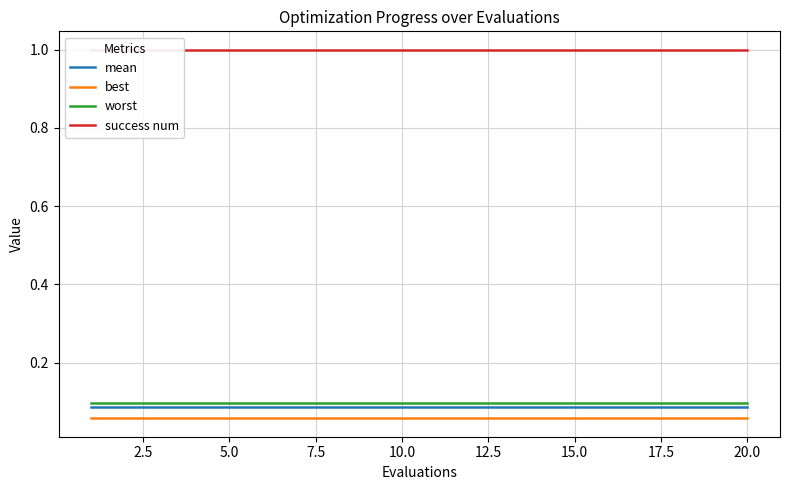

True or false: best and mean intersect in this chart.

False